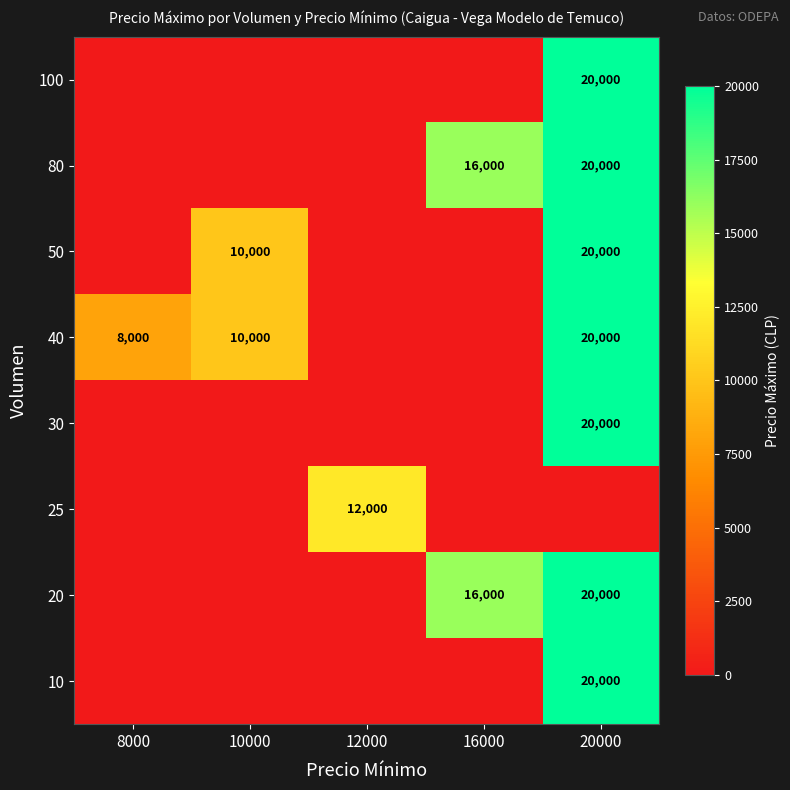

At how many categories does at least one series exceed 15851?

2